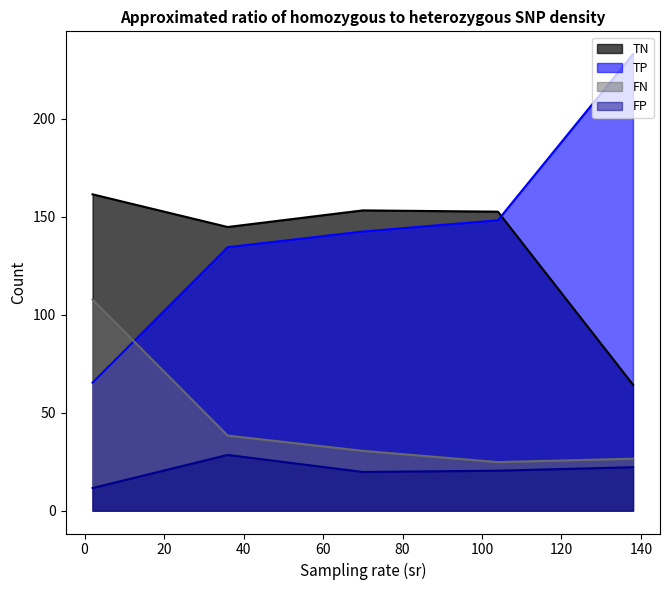

Does the chart display data point markers on the line(s)?

No